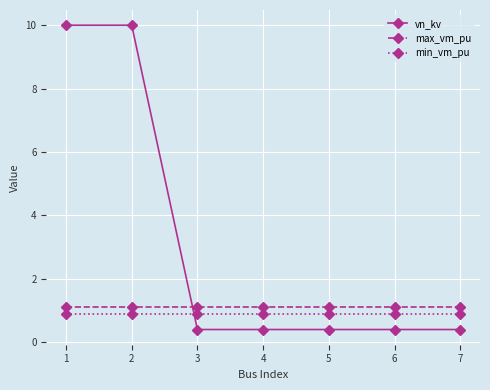

Reading left to right, transcribe all the data shown in this chart.

vn_kv: 10.0	10.0	0.4	0.4	0.4	0.4	0.4
max_vm_pu: 1.1	1.1	1.1	1.1	1.1	1.1	1.1
min_vm_pu: 0.9	0.9	0.9	0.9	0.9	0.9	0.9